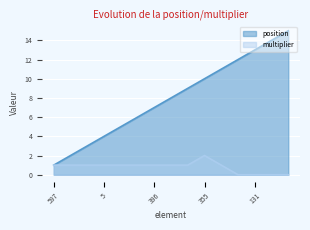

How many values in multiplier are above zero?

11